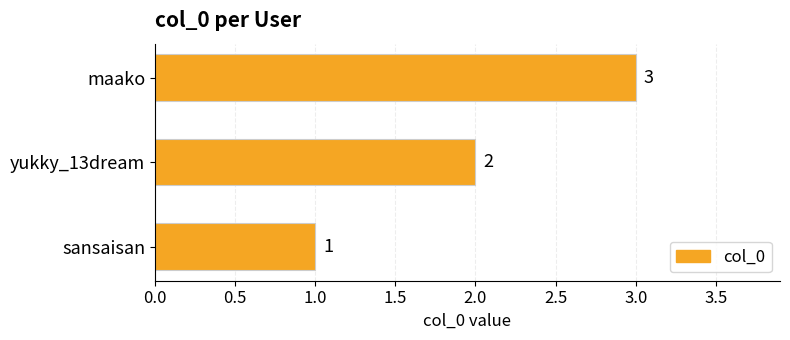

The chart shows a value of 2 at yukky_13dream. True or false?

True